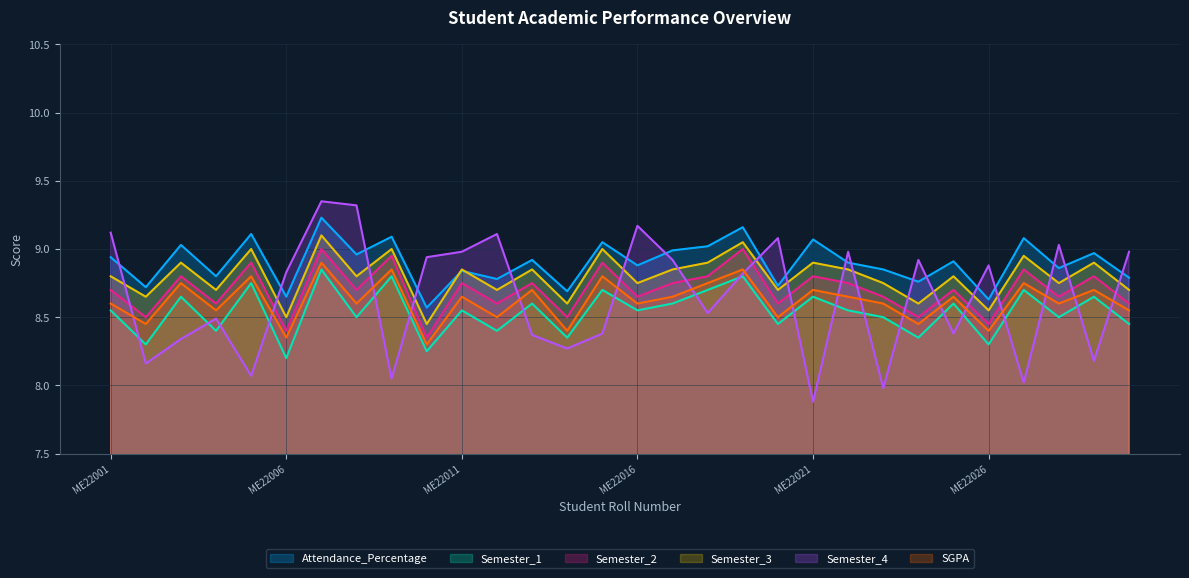

What is the approximate value of Attendance_Percentage at ME22007?

9.2